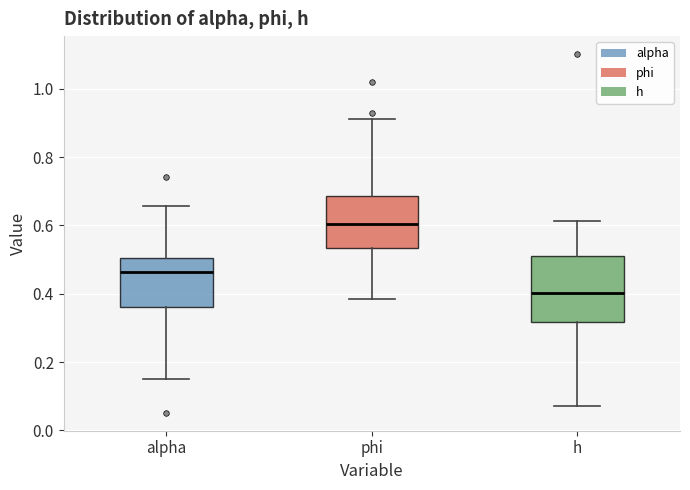

Which box is the tallest, from its lower edge to its upper edge?

h